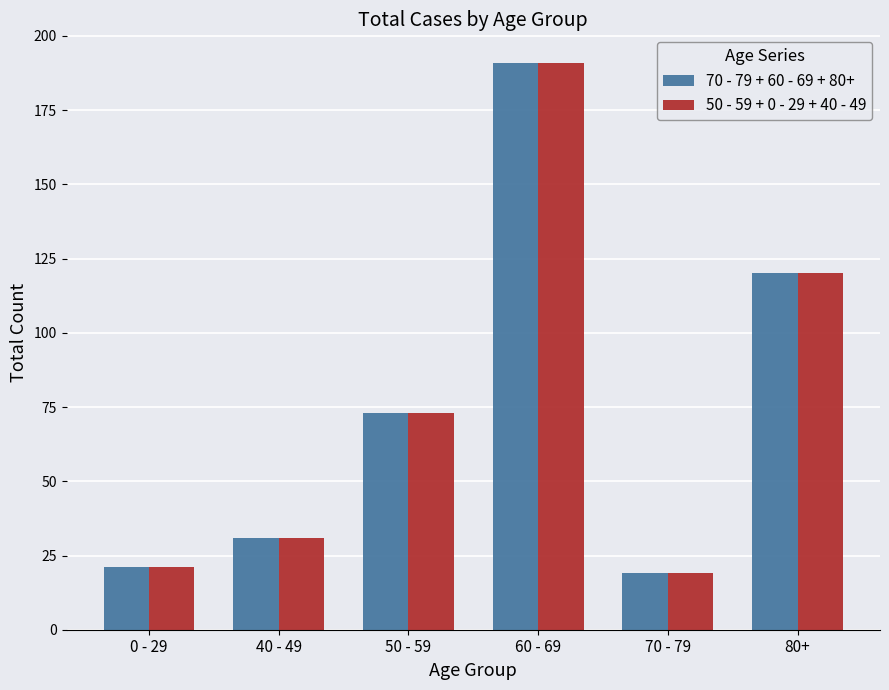

Reading left to right, list all the values displayed in this chart.

70 - 79 + 60 - 69 + 80+: 21	31	73	191	19	120
50 - 59 + 0 - 29 + 40 - 49: 21	31	73	191	19	120